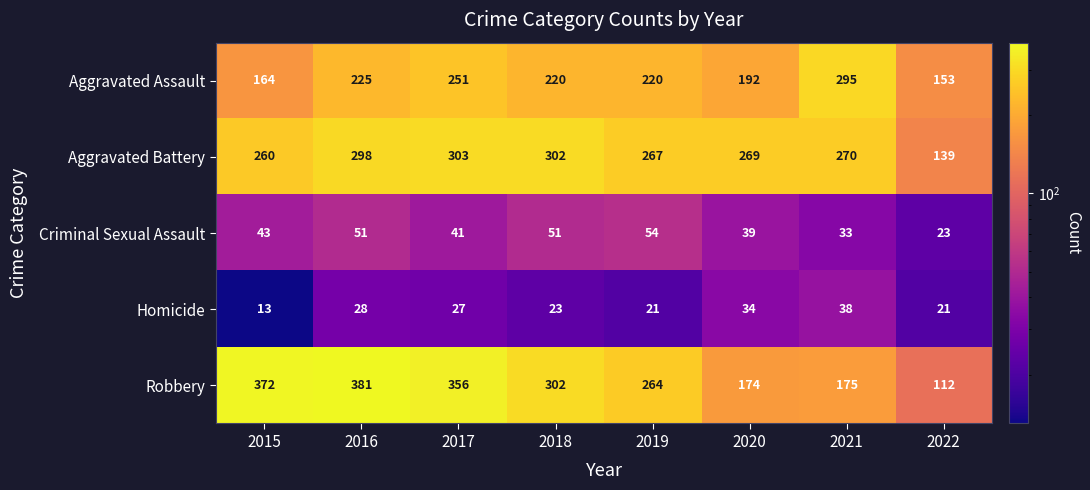

What is the smallest value displayed?

13